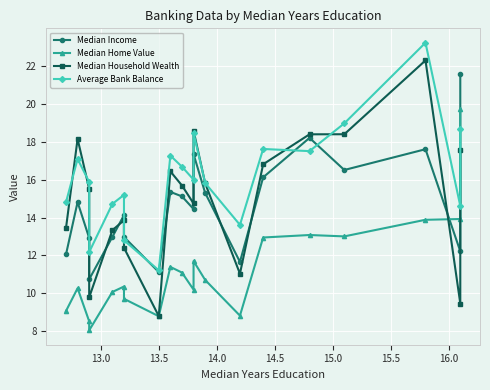

Which series ends up on top after the final intersection of Median Household Wealth and Median Income?

Median Income